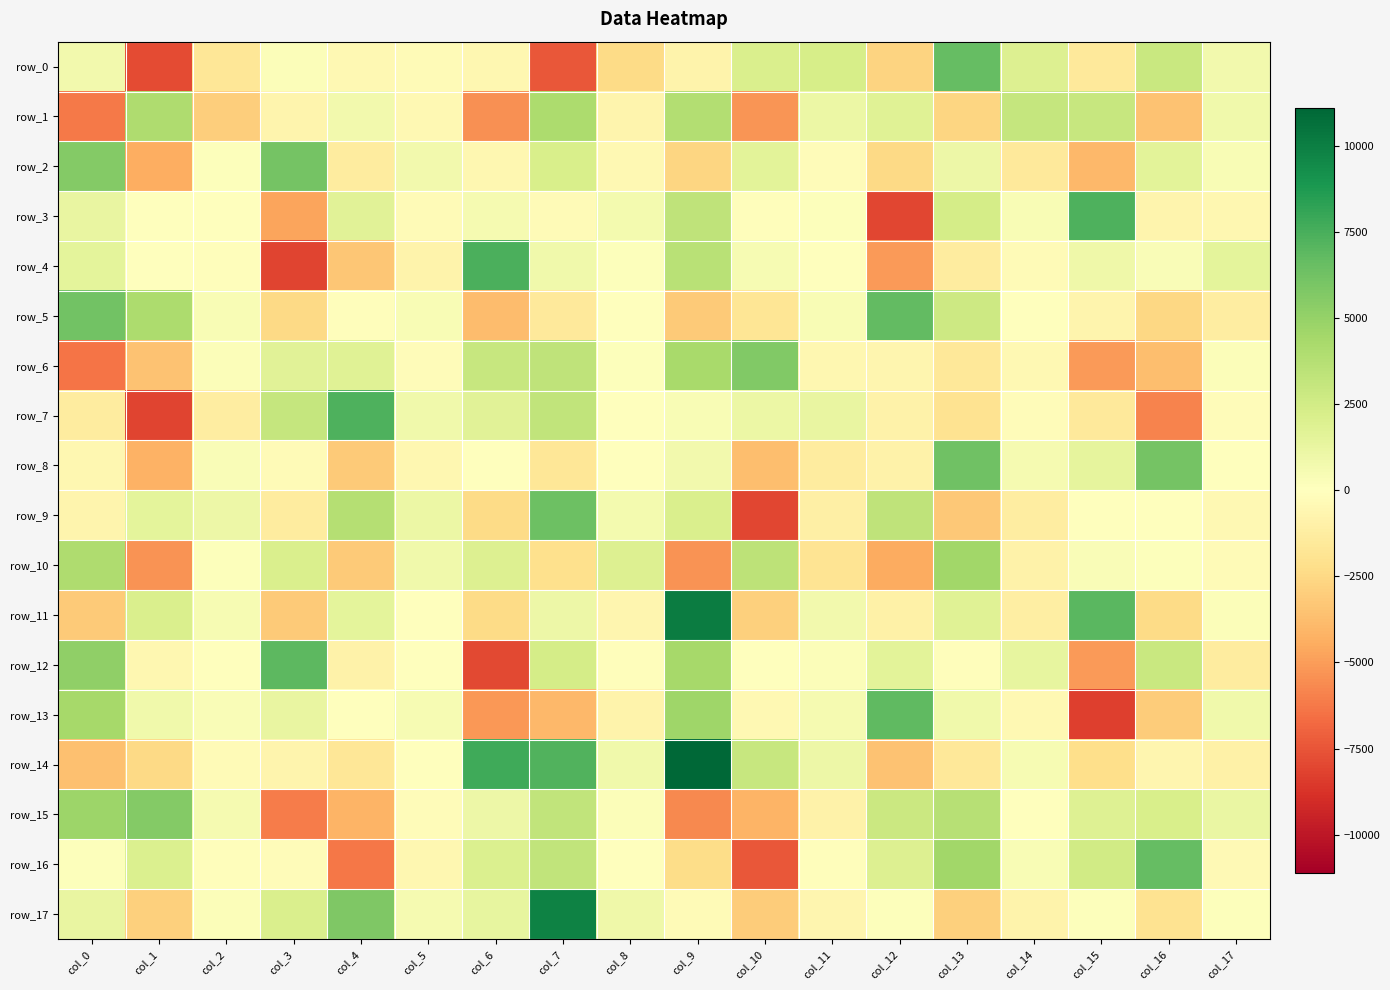

At how many categories does at least one series exceed 3970?

12